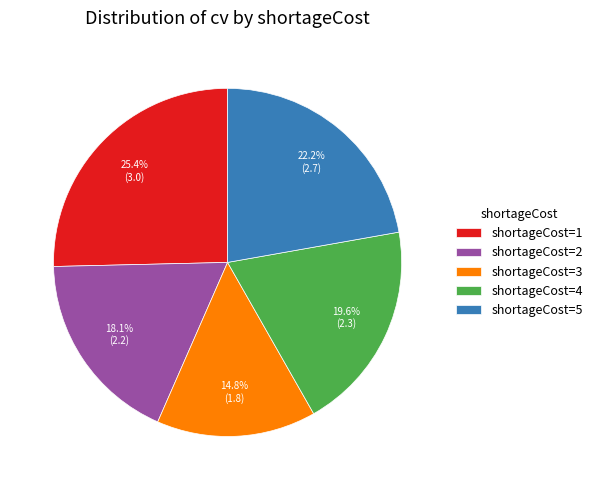

Does any single category account for the majority?

No